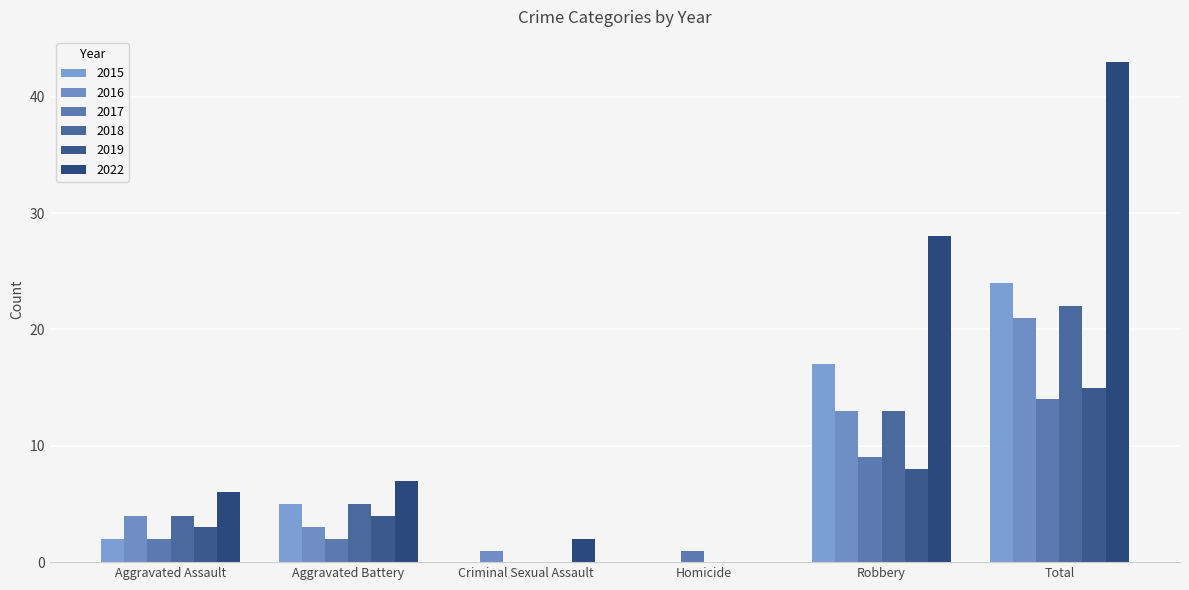

Are the bars horizontal?

No